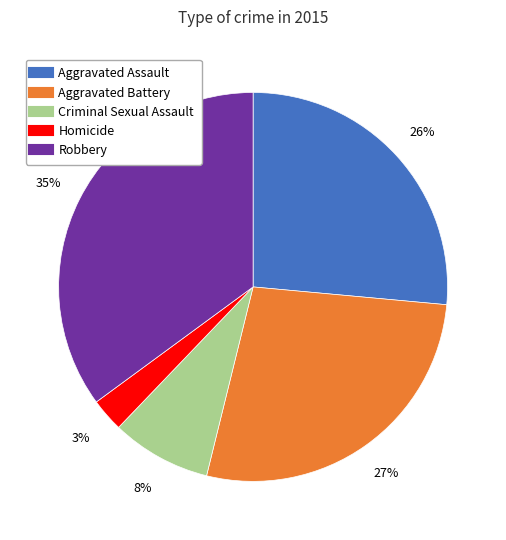

True or false: Aggravated Assault accounts for 26% of the total.

True